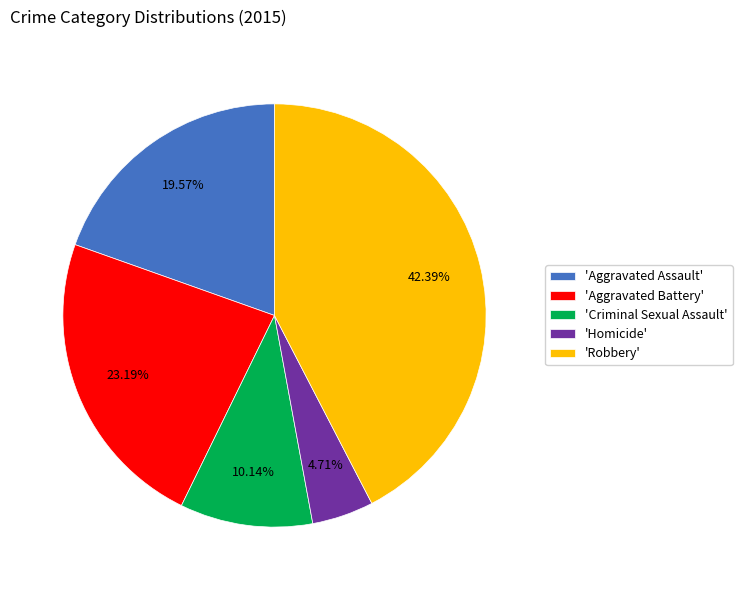

Count the number of slices in the pie.

5